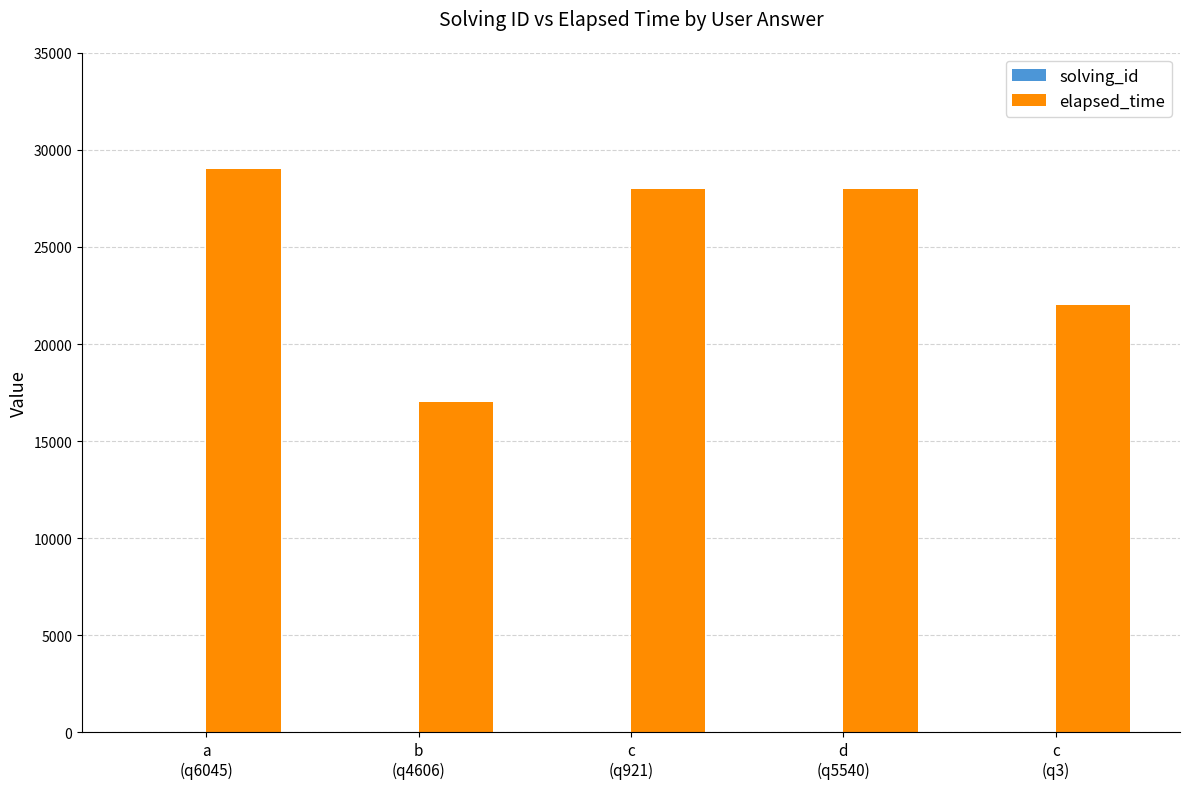

Which series has the largest total across all categories?

elapsed_time